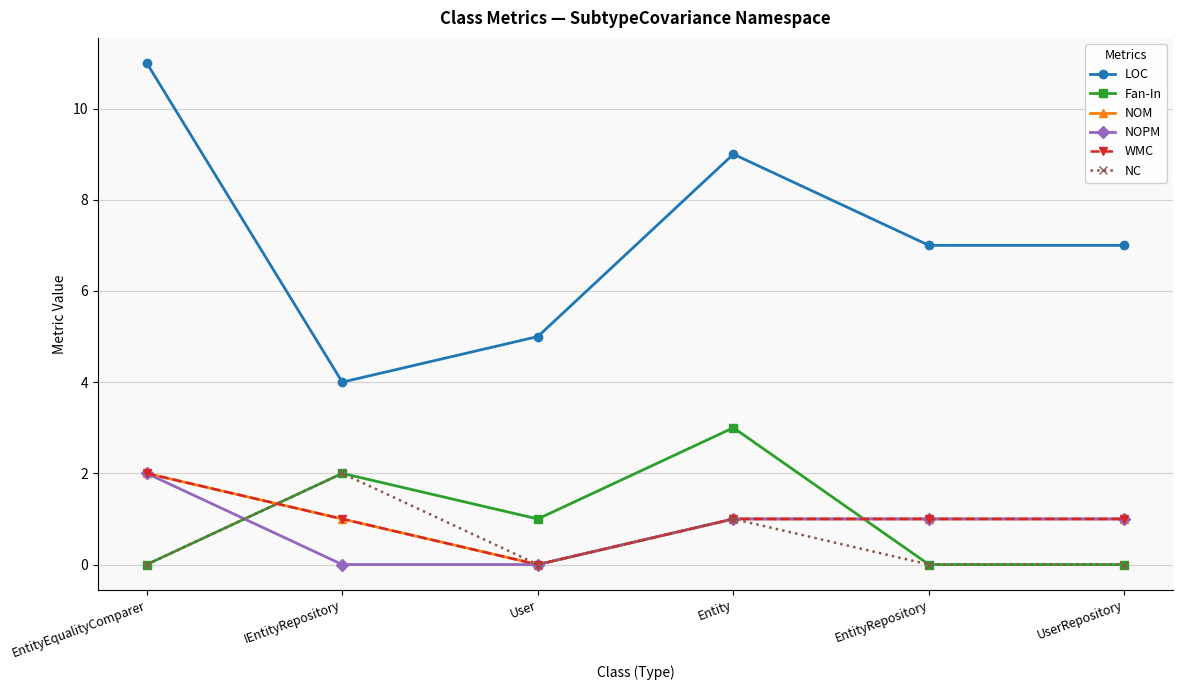

What is the maximum value shown in the chart?

11